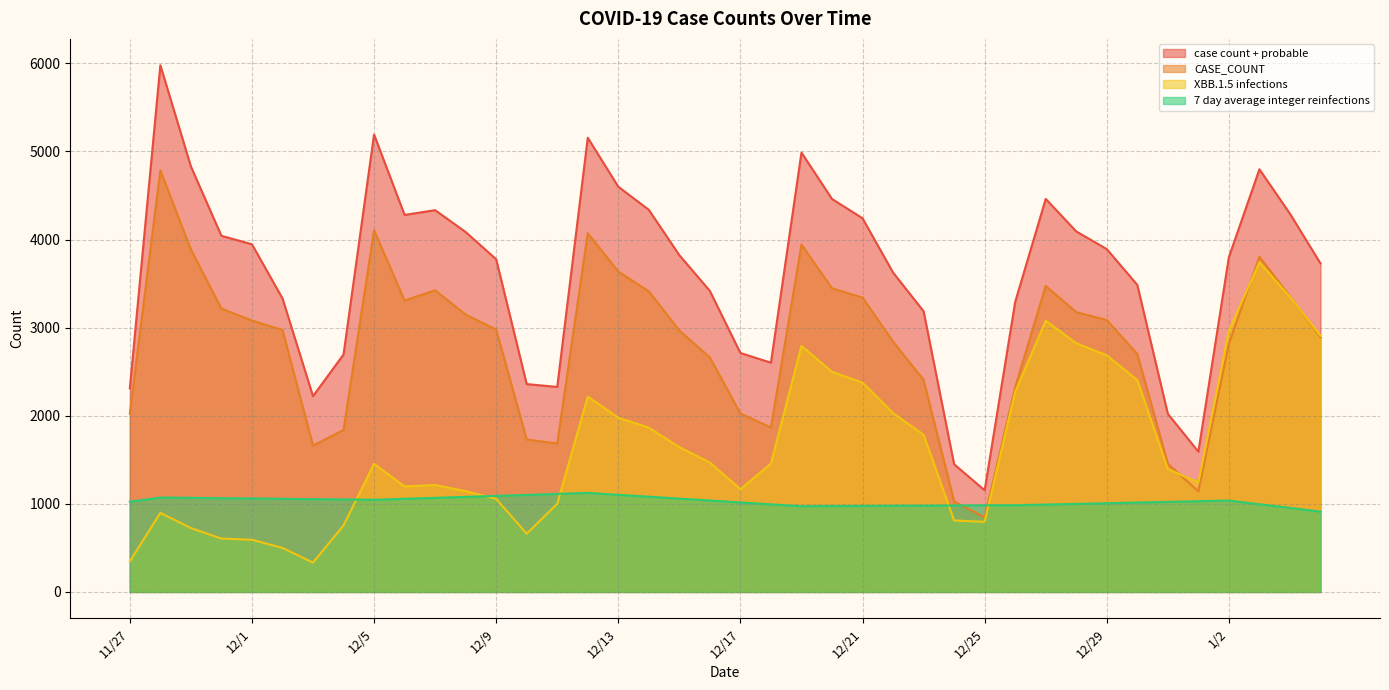

Rank the categories by case count + probable value from lowest to highest.

12/25, 12/24, 1/1, 12/31, 12/3, 11/27, 12/11, 12/10, 12/18, 12/4, 12/17, 12/23, 12/26, 12/2, 12/16, 12/30, 12/22, 1/5, 12/9, 1/2, 12/15, 12/29, 12/1, 11/30, 12/8, 12/28, 12/21, 12/6, 1/4, 12/7, 12/14, 12/20, 12/27, 12/13, 1/3, 11/29, 12/19, 12/12, 12/5, 11/28